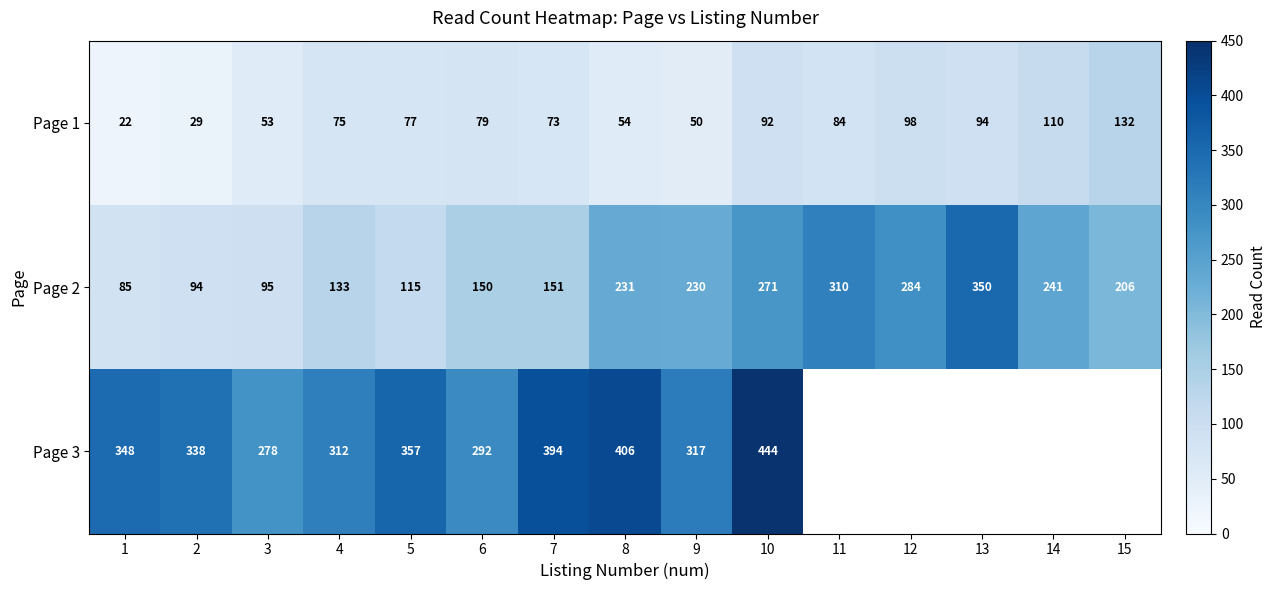

Which series changed the most between 8 and 9?

Page 3